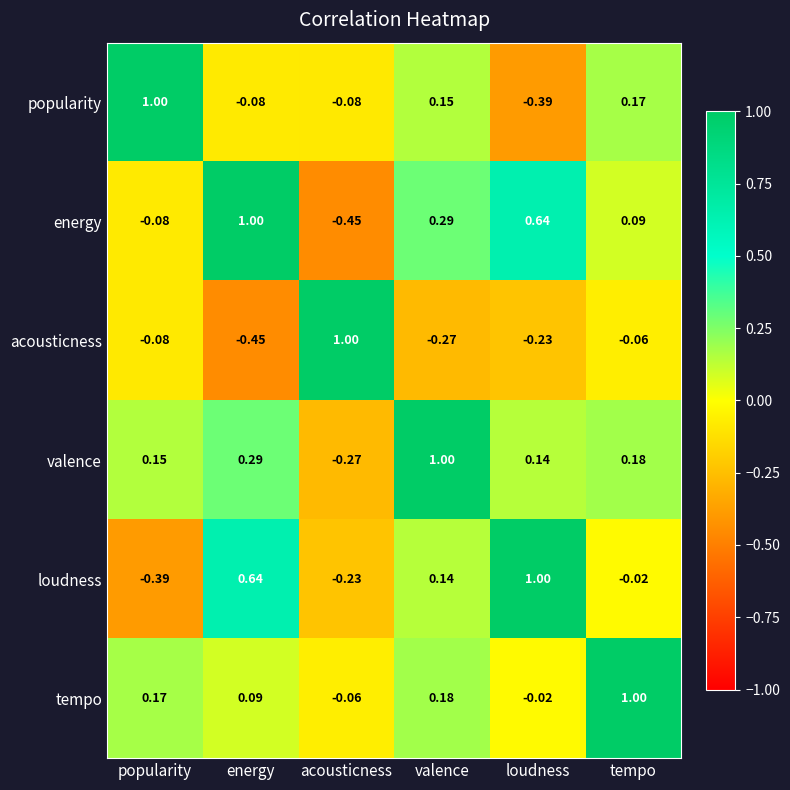

How many data points in valence are less than 0?

1